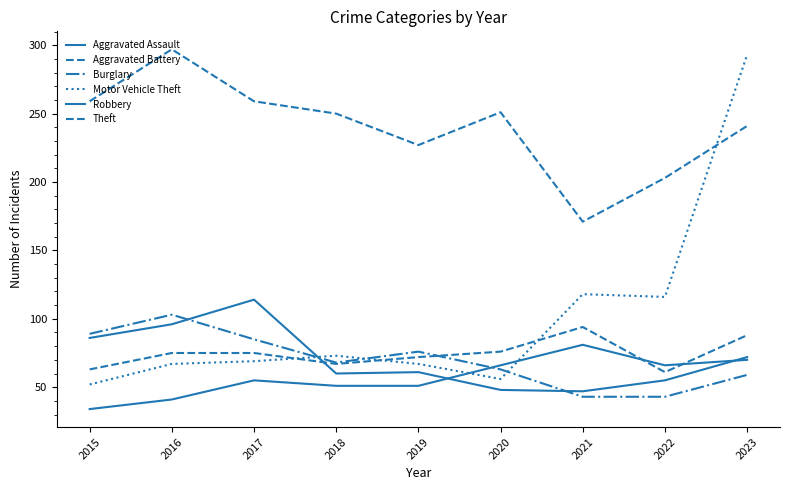

What is the average value of the Motor Vehicle Theft series?

101